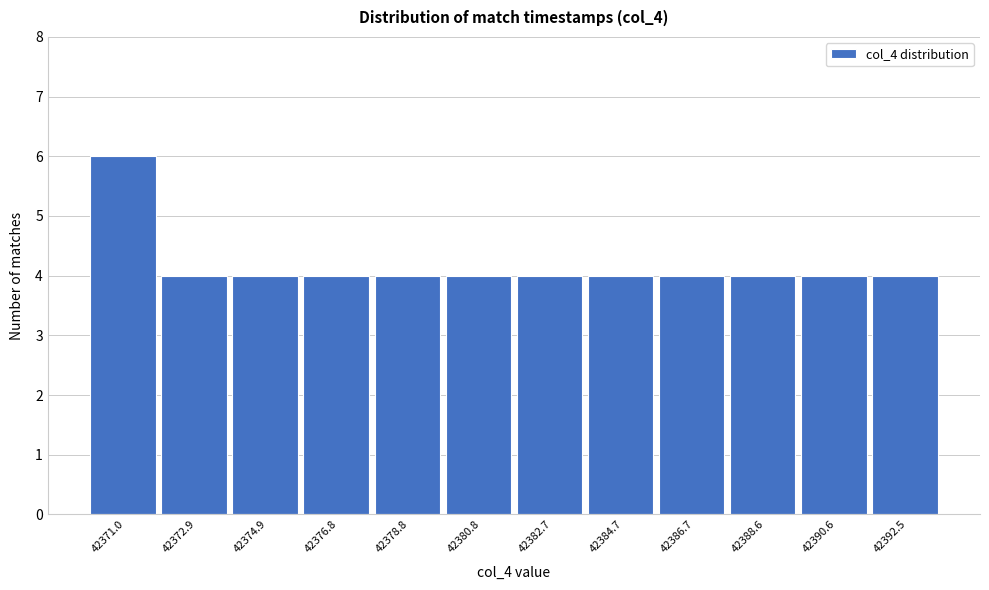

Reading left to right, extract all data points from this chart.

42371.0=6	42372.9=4	42374.9=4	42376.8=4	42378.8=4	42380.8=4	42382.7=4	42384.7=4	42386.7=4	42388.6=4	42390.6=4	42392.5=4